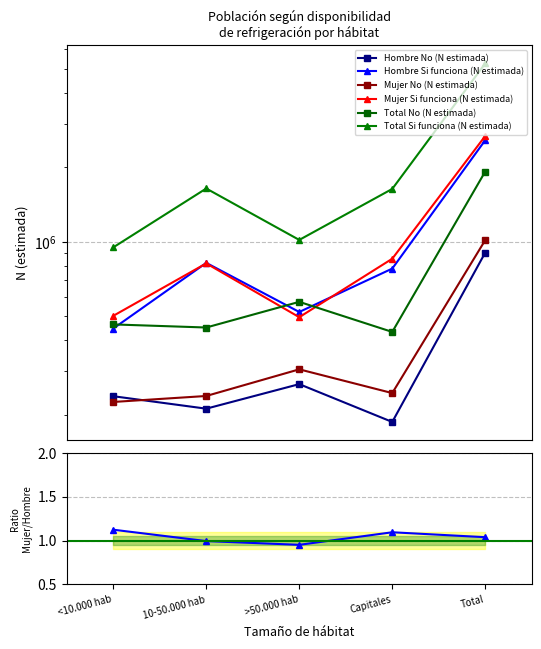

Reading right to left, list all the values displayed in this chart.

Hombre No (N estimada): Total=905166	Capitales=187695	>50.000 hab=266720	10-50.000 hab=212343	<10.000 hab=238408
Hombre Si funciona (N estimada): Total=2570857	Capitales=780056	>50.000 hab=521321	10-50.000 hab=822559	<10.000 hab=446921
Mujer No (N estimada): Total=1016345	Capitales=245426	>50.000 hab=305999	10-50.000 hab=238905	<10.000 hab=226014
Mujer Si funciona (N estimada): Total=2673028	Capitales=854885	>50.000 hab=496618	10-50.000 hab=818636	<10.000 hab=502888
Total No (N estimada): Total=1921511	Capitales=433121	>50.000 hab=572719	10-50.000 hab=451248	<10.000 hab=464423
Total Si funciona (N estimada): Total=5243886	Capitales=1634942	>50.000 hab=1017939	10-50.000 hab=1641195	<10.000 hab=949810